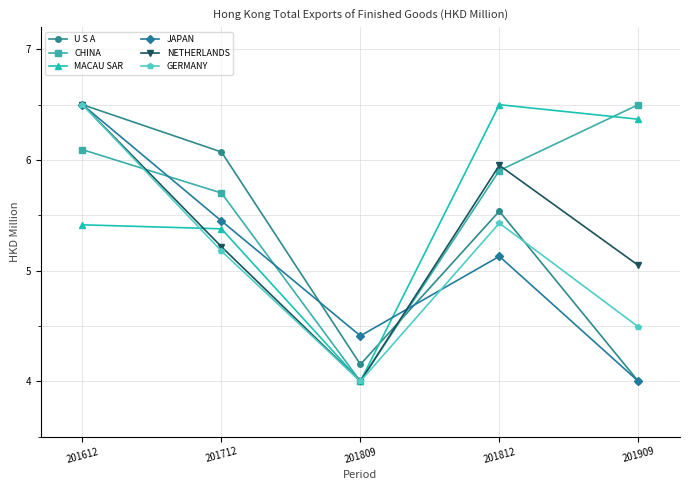

What are all the series names shown in the legend?

U S A, CHINA, MACAU SAR, JAPAN, NETHERLANDS, GERMANY